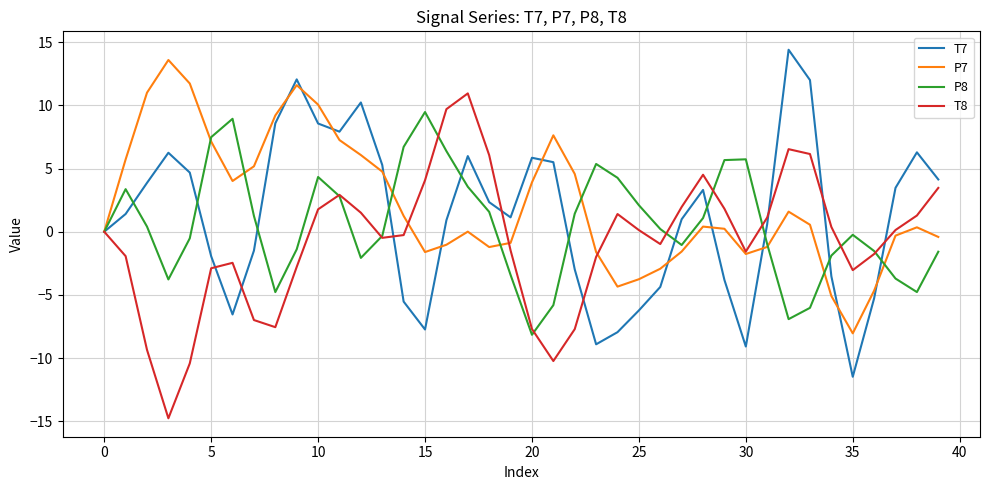

What is the maximum value shown in the chart?

14.4